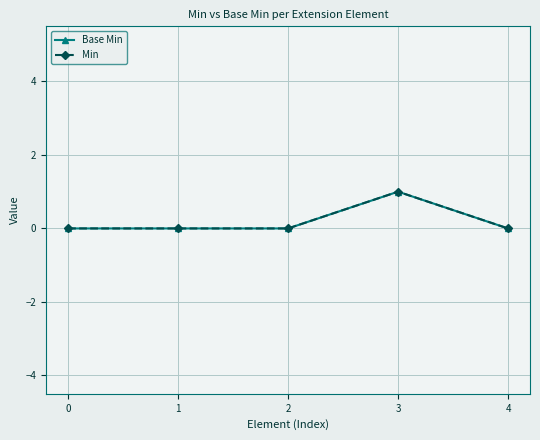

Count the Min values in the range 0 to 1.

5